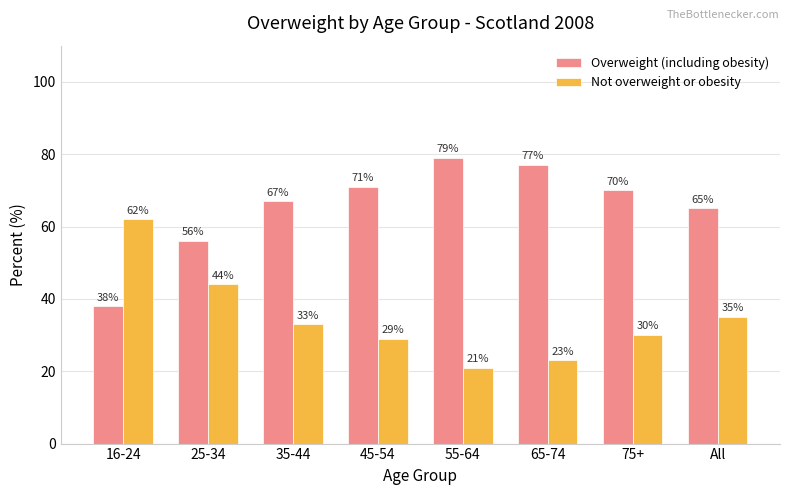

Does the chart contain any negative values?

No